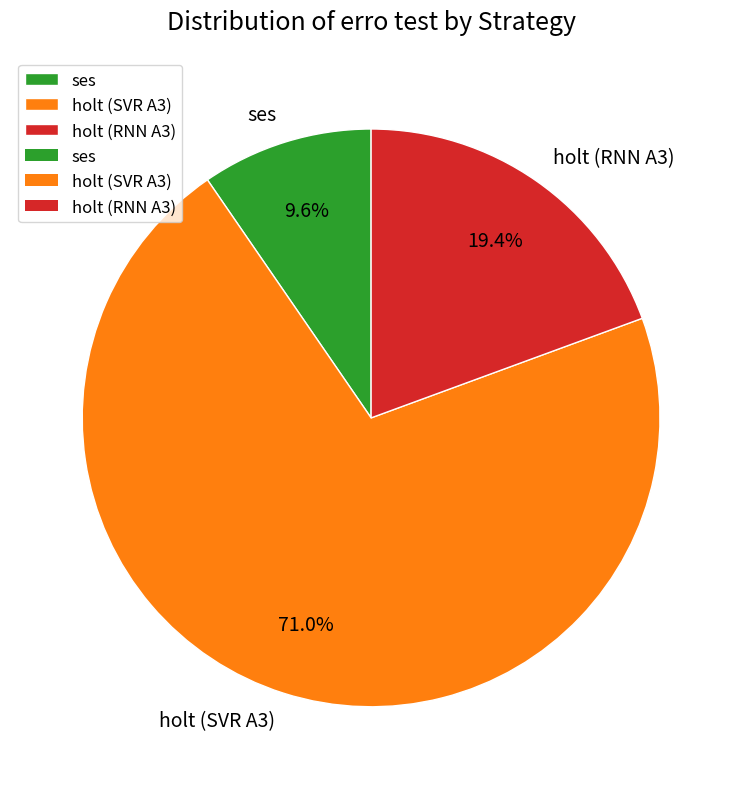

Which has a higher value, holt (RNN A3) or holt (SVR A3)?

holt (SVR A3)